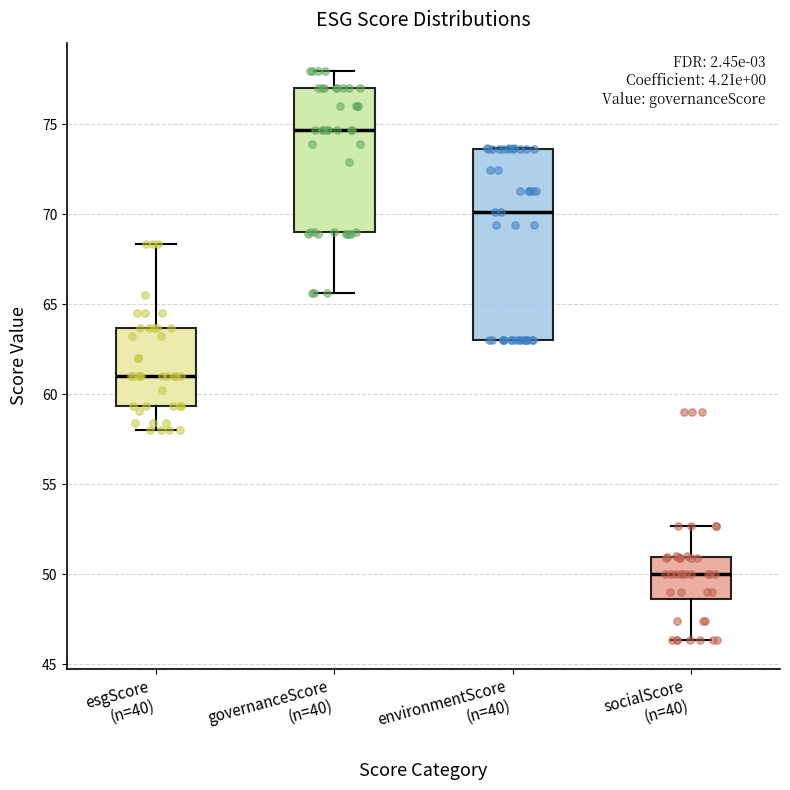

Which box is the tallest, from its lower edge to its upper edge?

environmentScore (n=40)